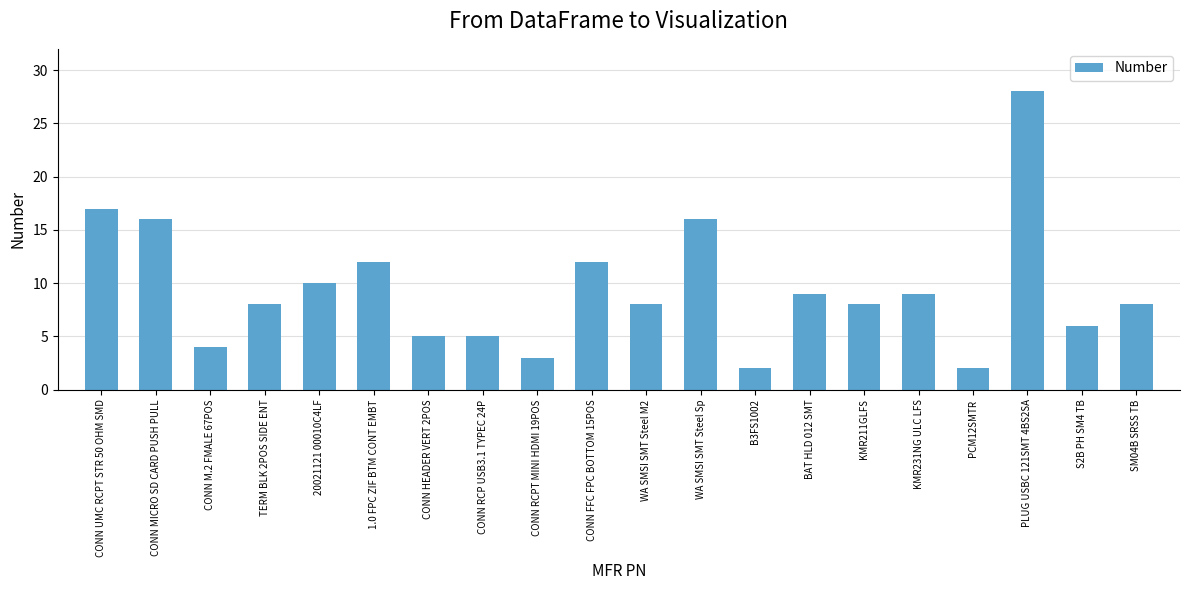

What is the difference between the maximum and minimum values?

26